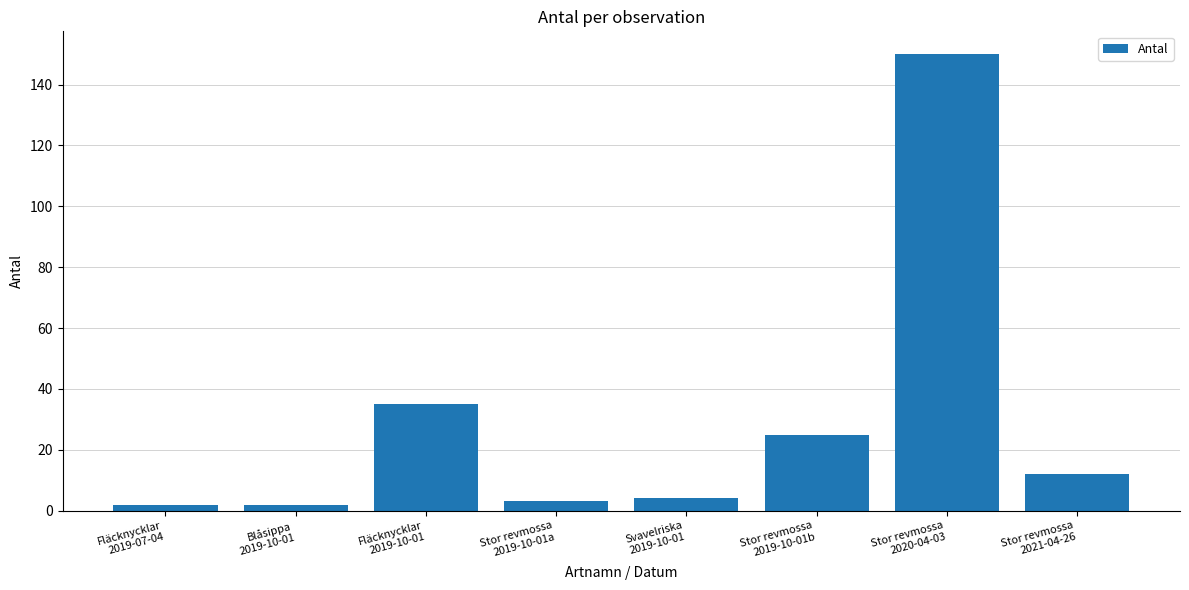

At which label is the value closest to 76?

Fläcknycklar
2019-10-01